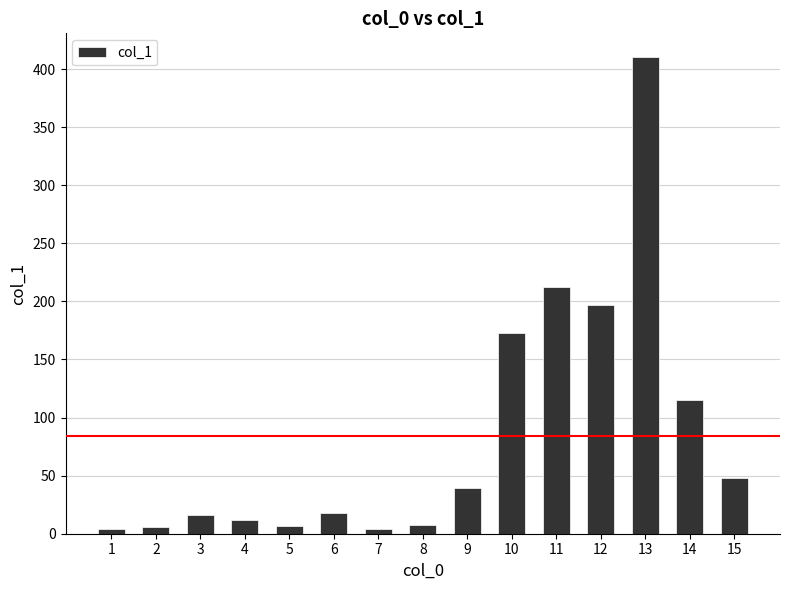

True or false: the data shows 172.7 at 10.

True